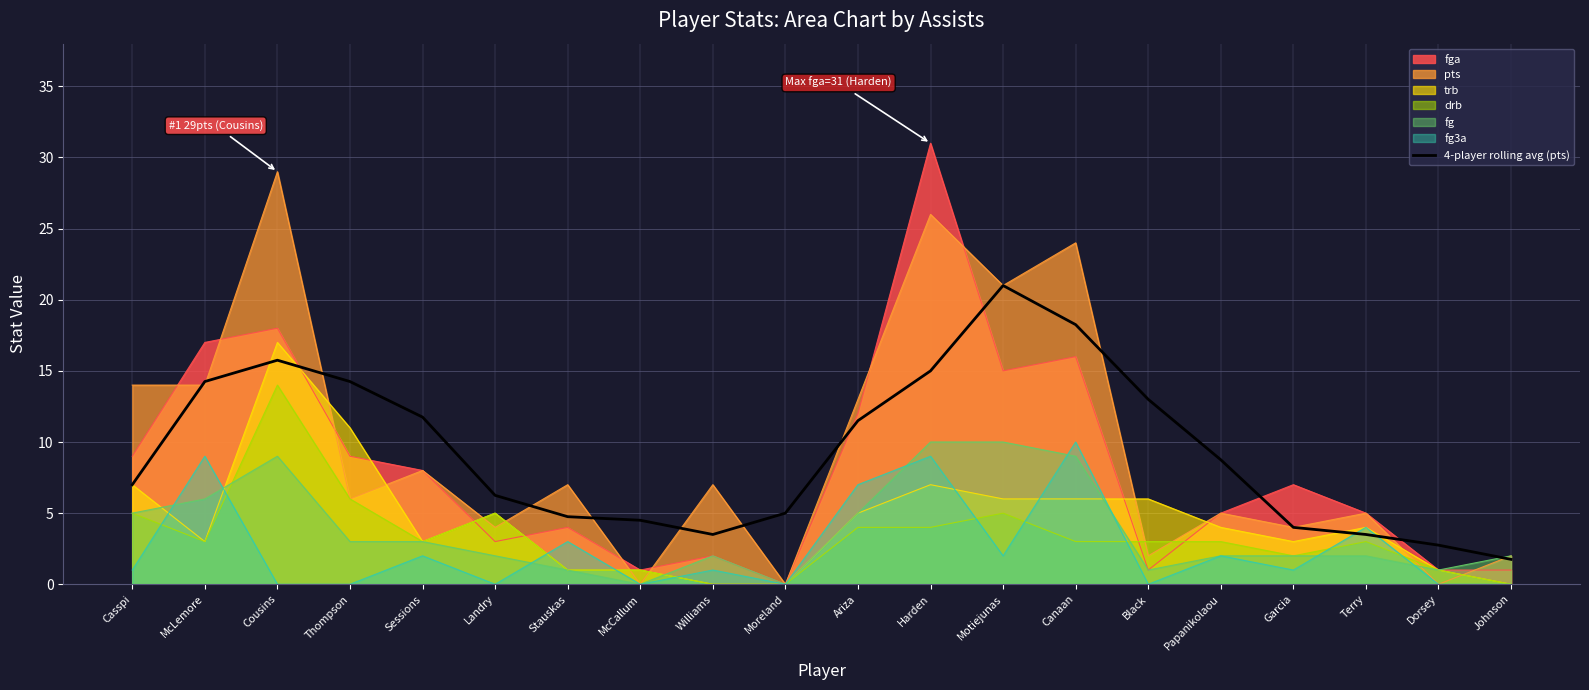

Rank the categories by value from highest to lowest.

Motiejunas, Canaan, Cousins, Harden, McLemore, Thompson, Black, Sessions, Ariza, Papanikolaou, Casspi, Landry, Moreland, Stauskas, McCallum, Garcia, Williams, Terry, Dorsey, Johnson